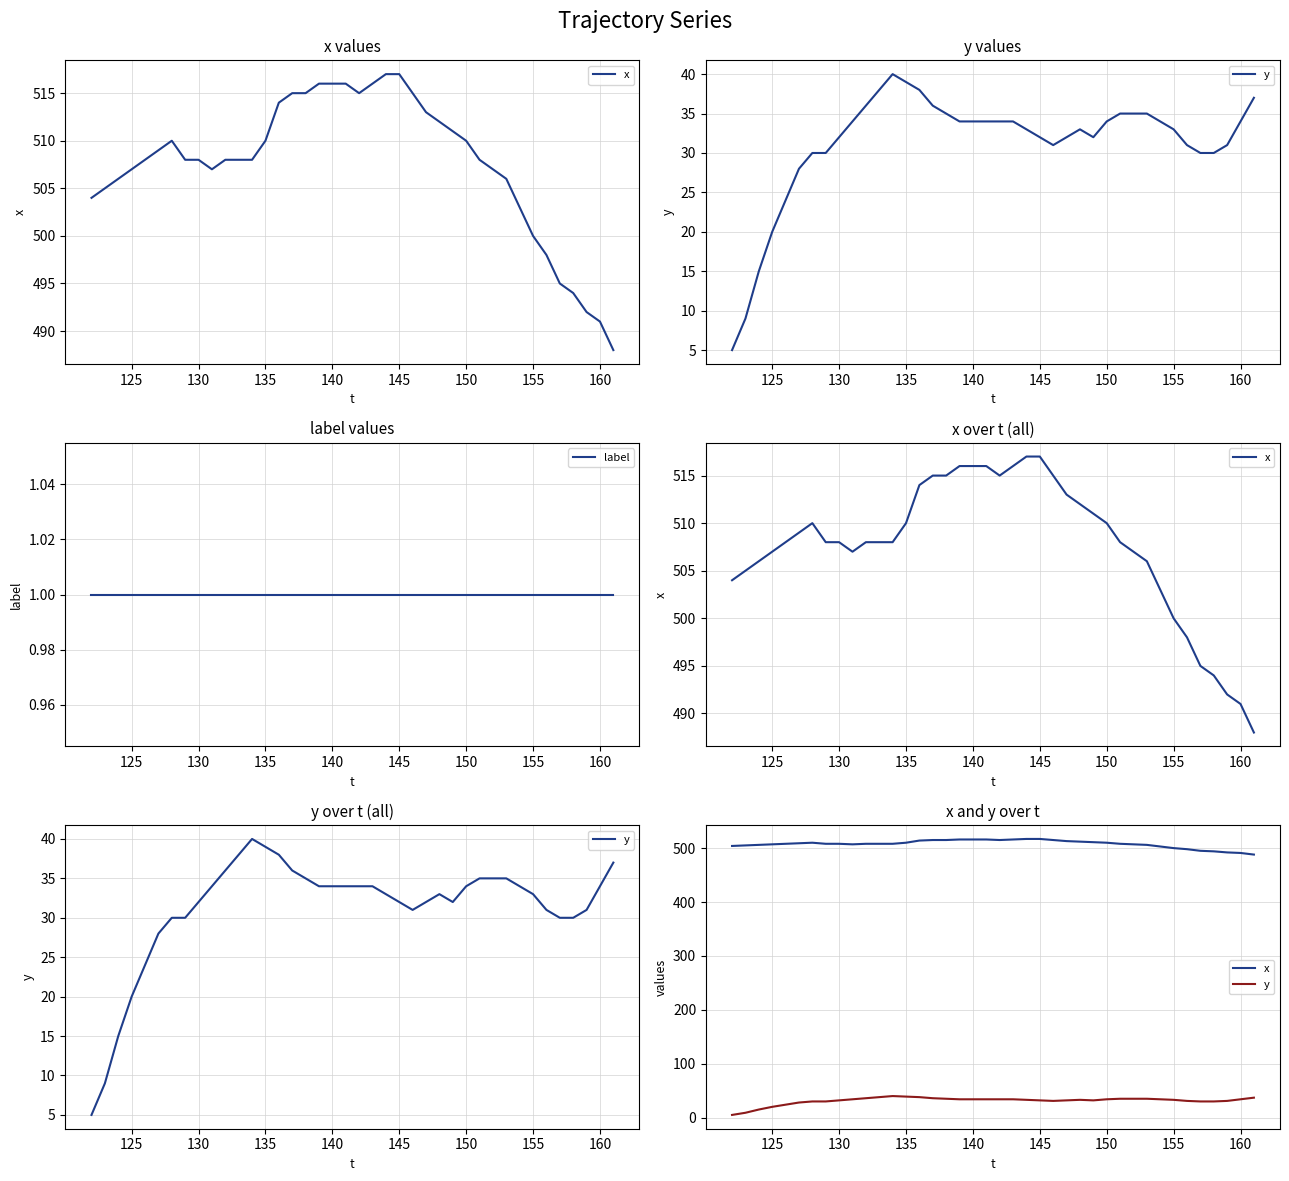

True or false: x has more than 0 interior local peaks.

True